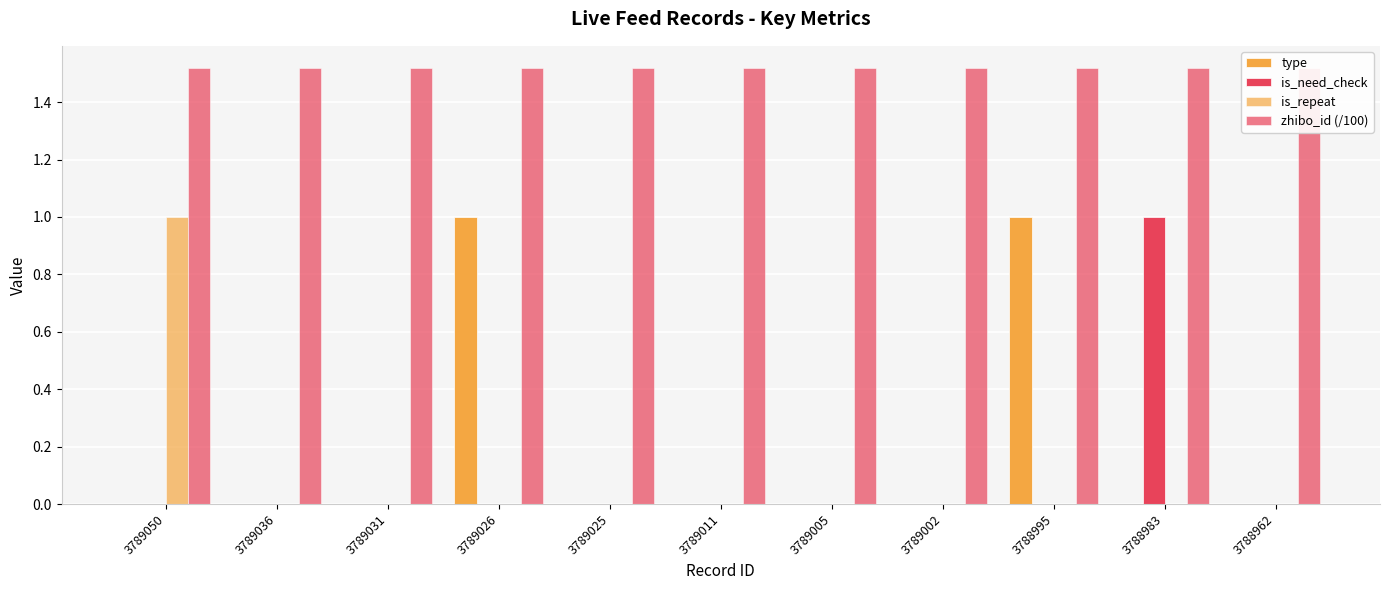

The zhibo_id (/100) series shows 2.5 at 3789005. True or false?

False